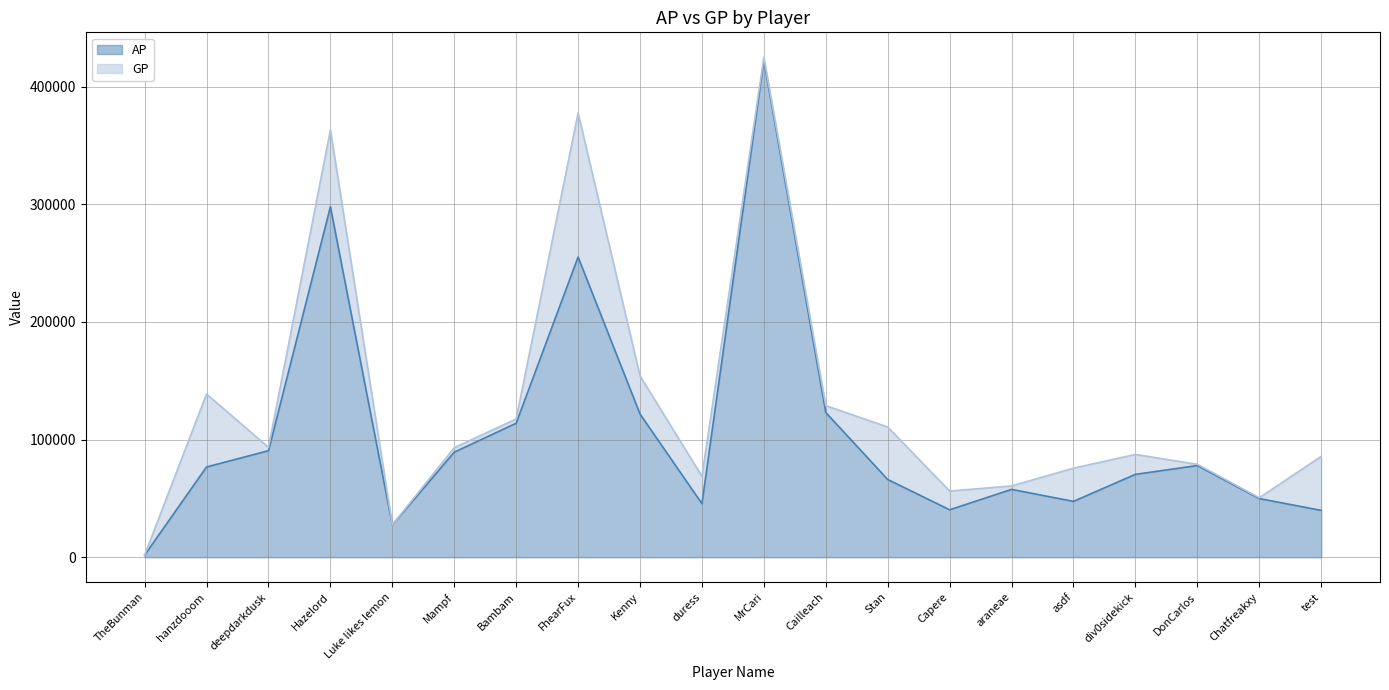

What is the label of the 1st point from the left?

TheBunman